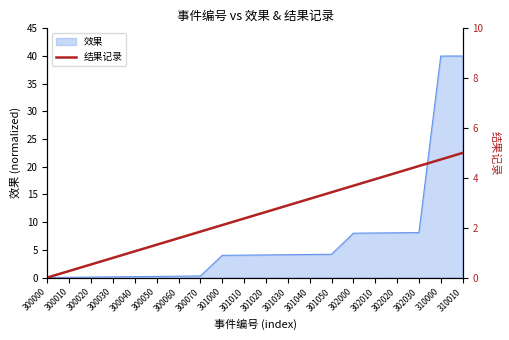

How many categories are shown in the chart?

20